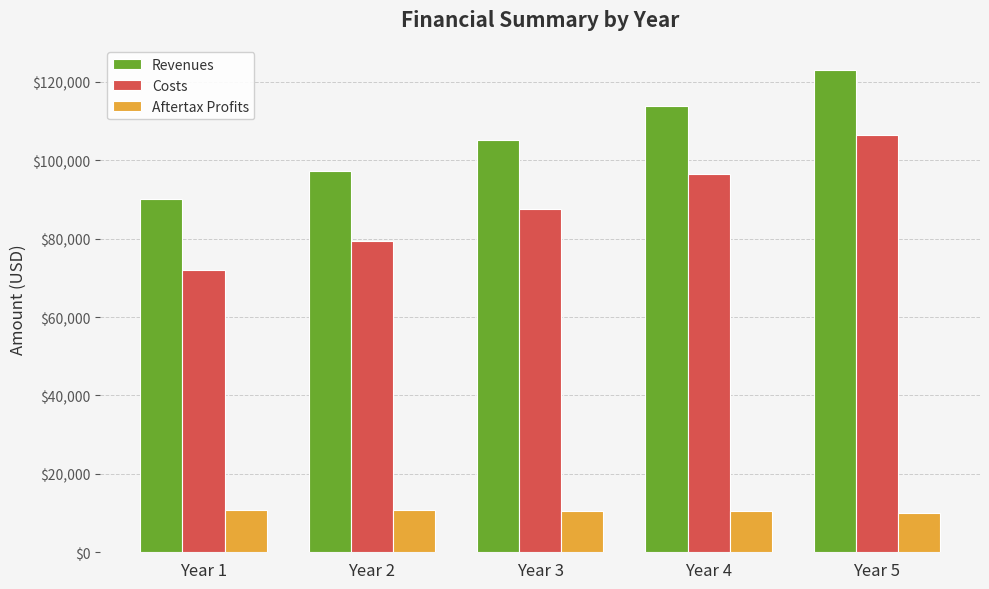

List the series in order of their overall mean, lowest first.

Aftertax Profits, Costs, Revenues